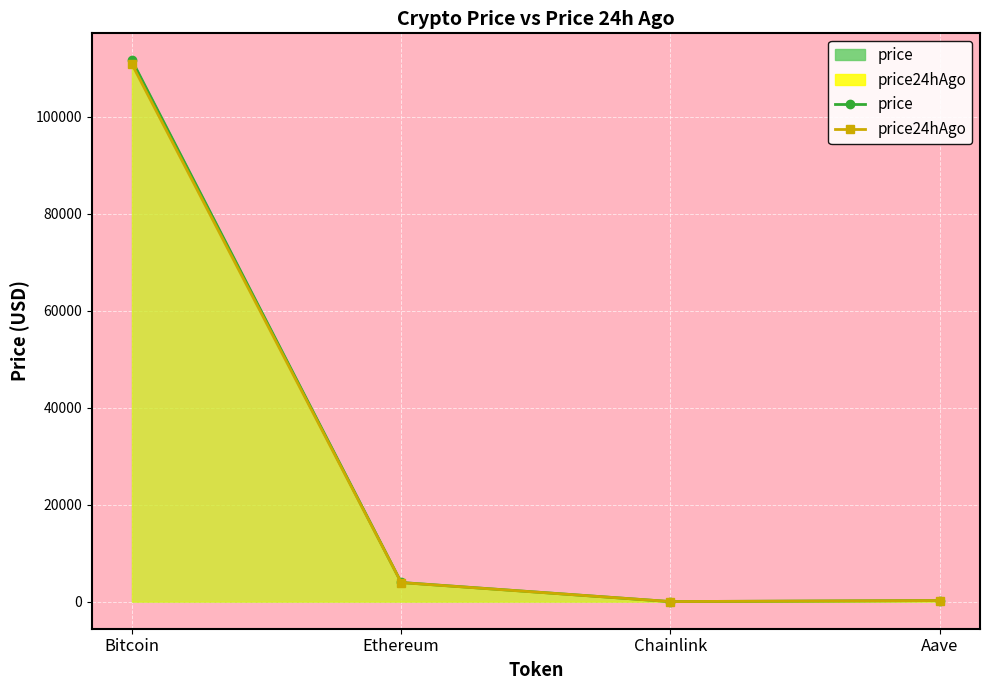

Reading left to right, list all the values displayed in this chart.

price: 111588.0	3952.8	18.1	227.1
price24hAgo: 110786.0	3930.4	17.7	228.4